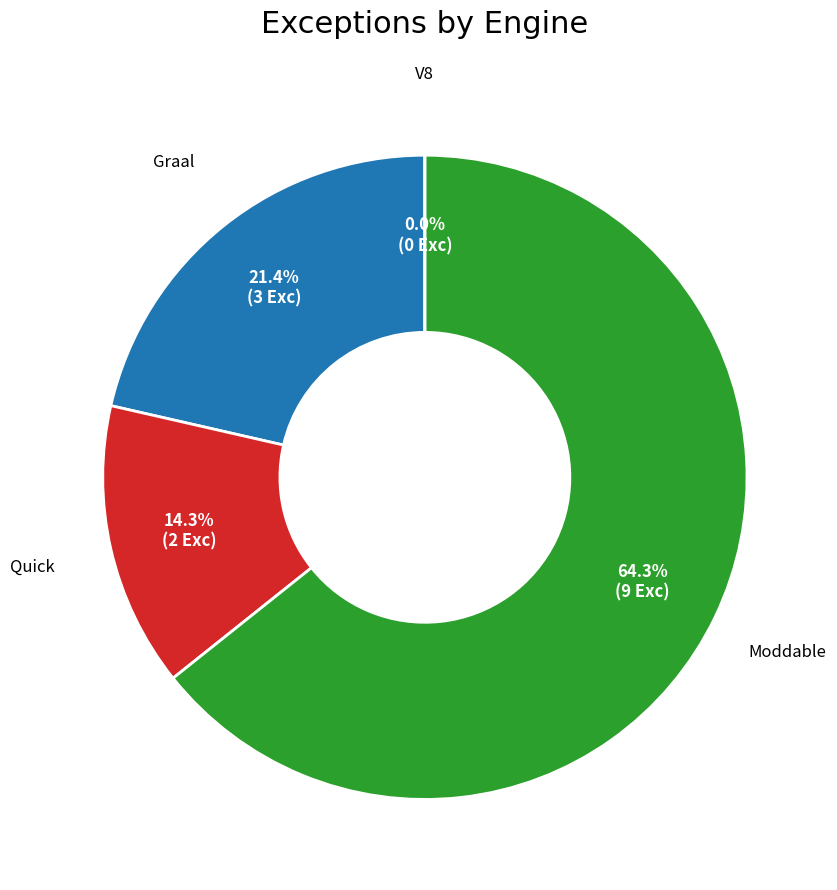

How many slices are in this pie chart?

4